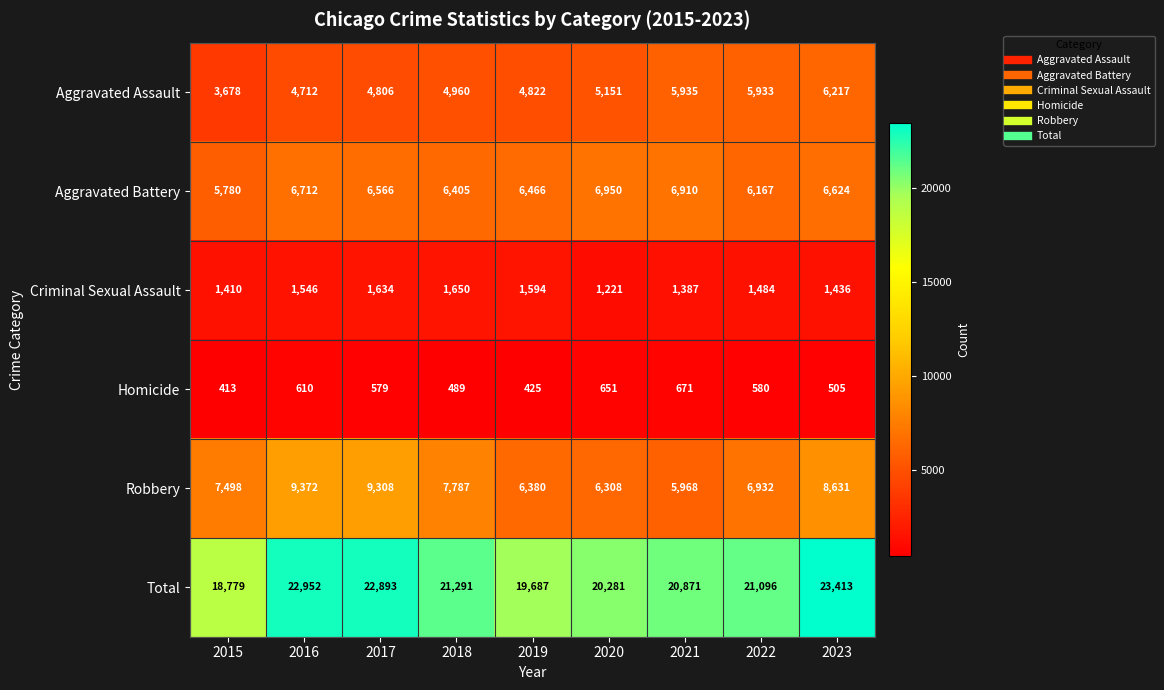

At which category is the sum across all series the highest?

2023